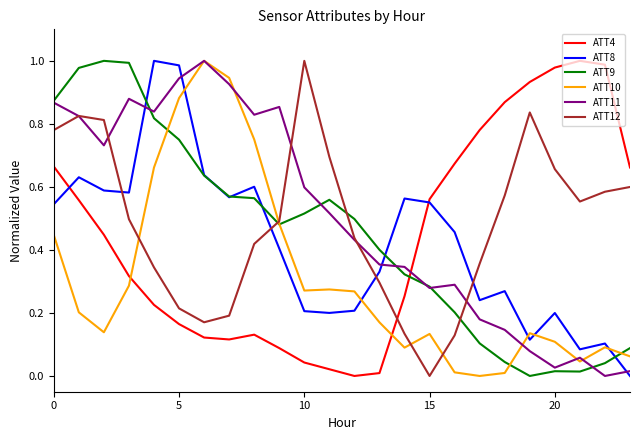

How many times do ATT4 and ATT9 cross each other?

1